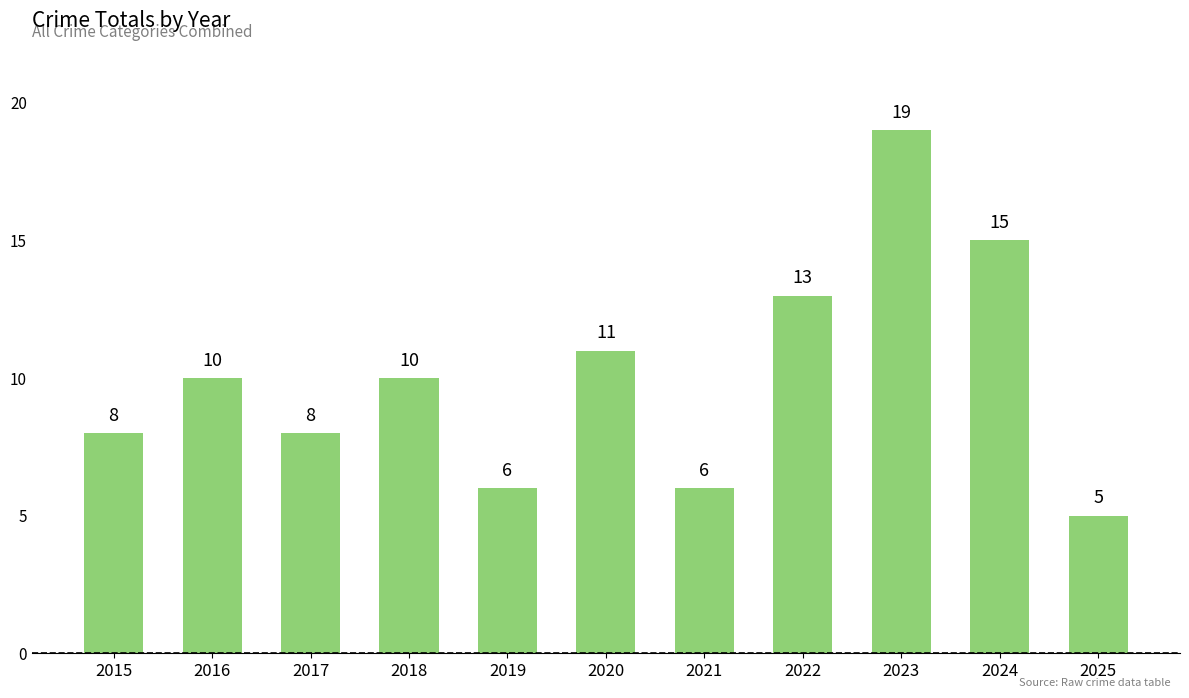

At which category does the chart reach its peak across all series?

2023